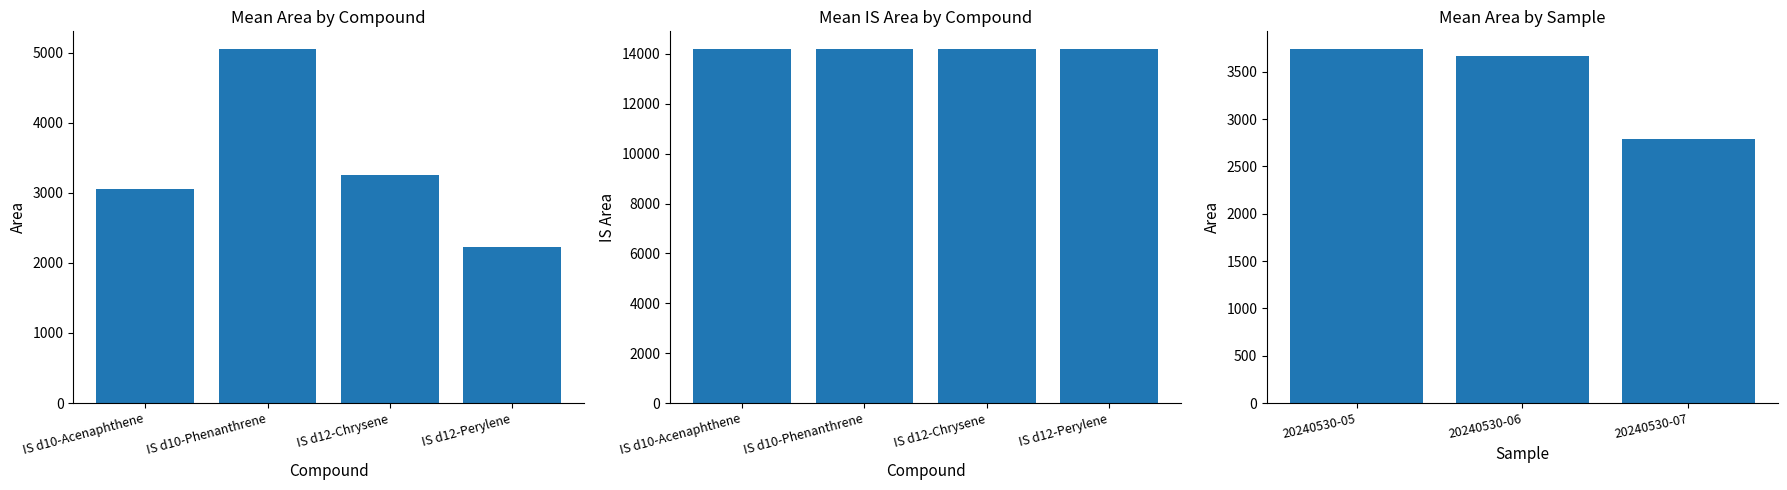

Rank the series by their maximum value, from highest to lowest.

IS Area, Area